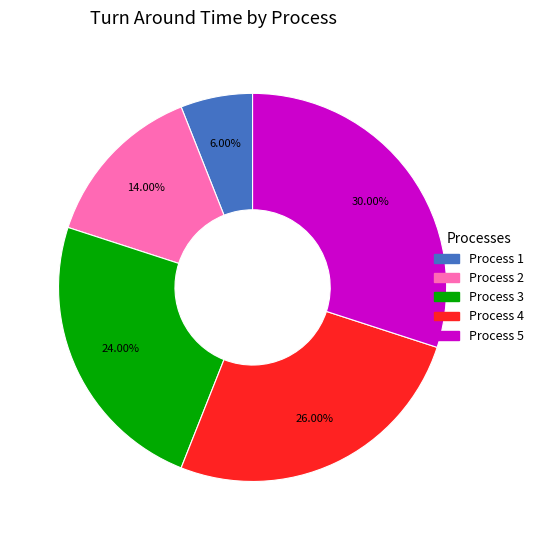

Does Process 3 account for over 50% of the chart?

No